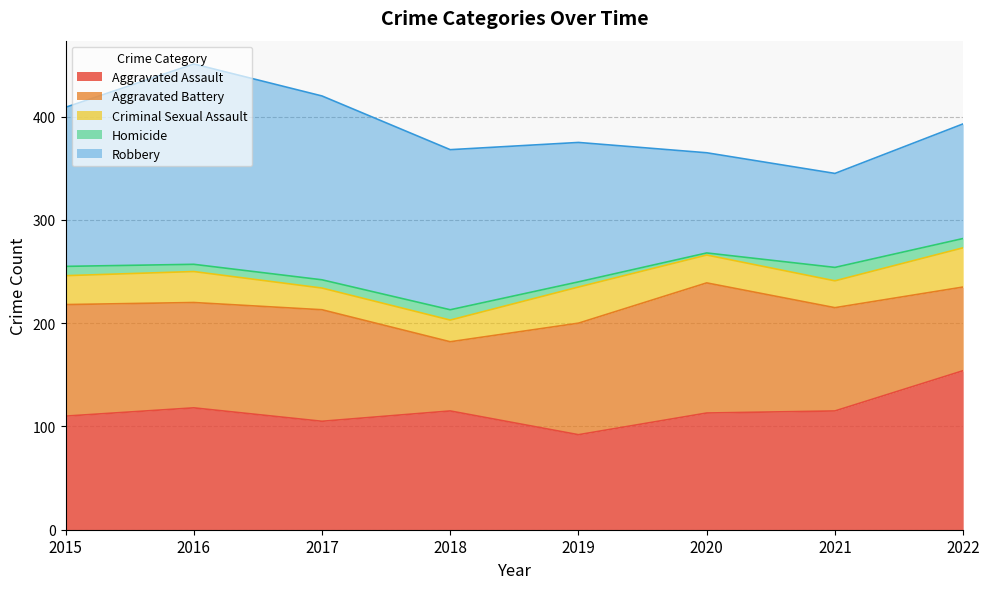

Rank the categories by Homicide value from highest to lowest.

2021, 2018, 2015, 2022, 2017, 2016, 2019, 2020